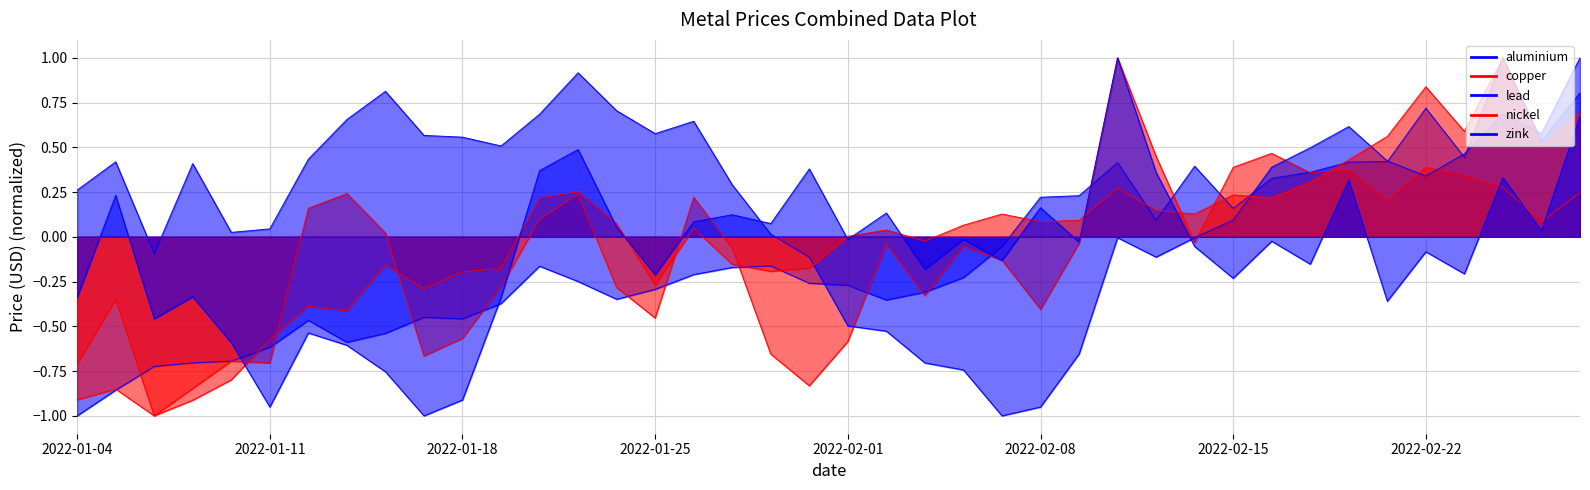

Between 2022-01-14 and 2022-01-26, which is larger?

2022-01-26